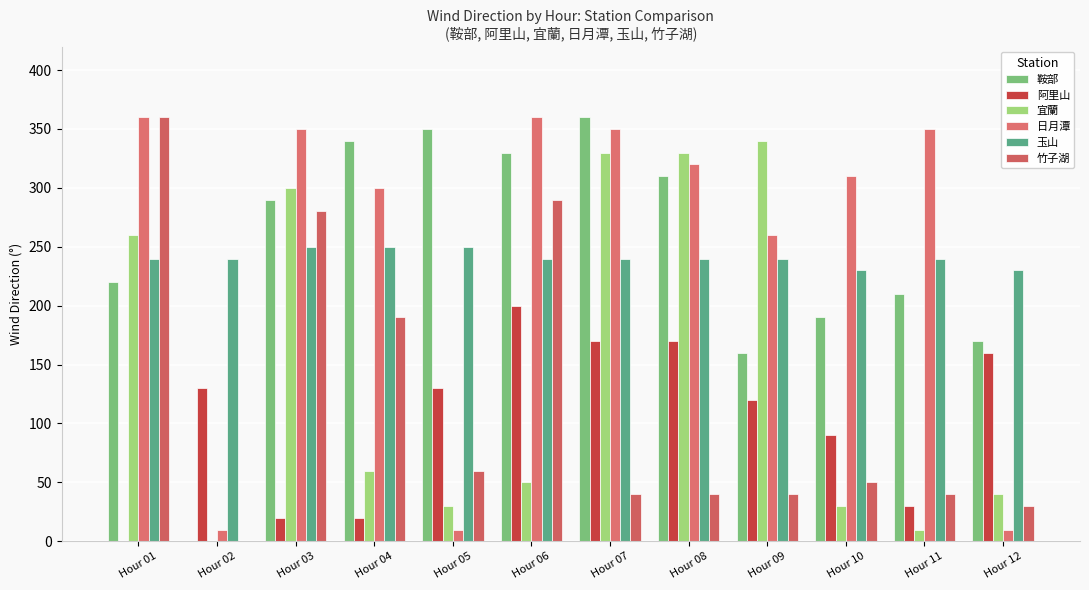

Is the value of 竹子湖 at Hour 02 greater than the value of 阿里山 at Hour 11?

No